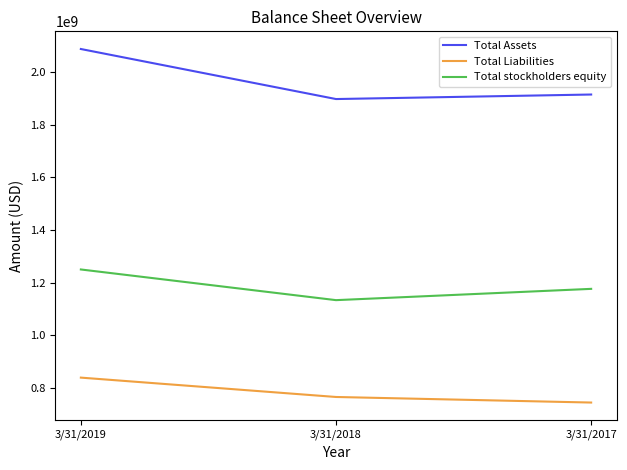

What is the total value across all series at 3/31/2019?

4176039000